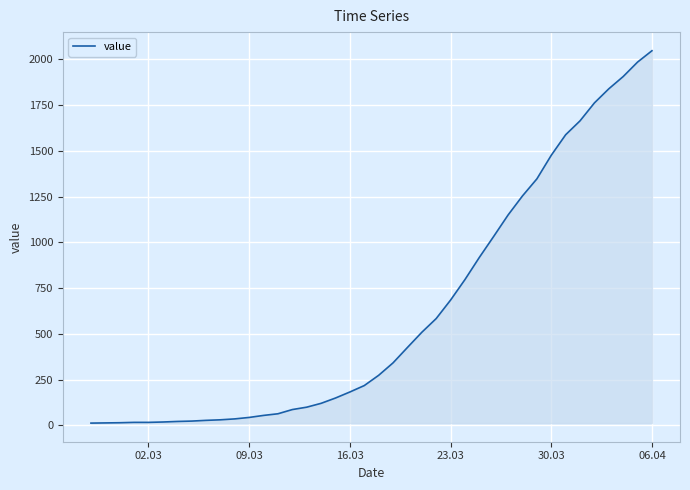

What is the maximum value shown in the chart?

2047